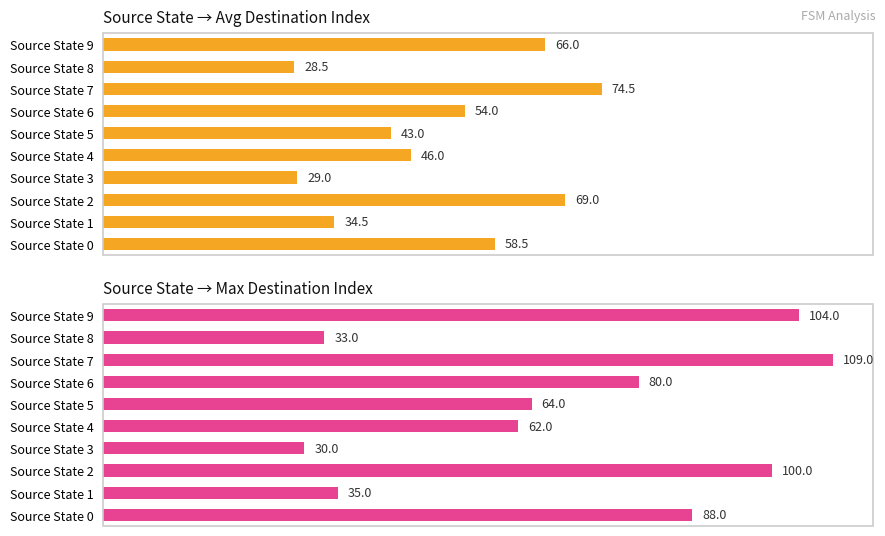

What is the spread (max minus min) of values at 4?

16.0